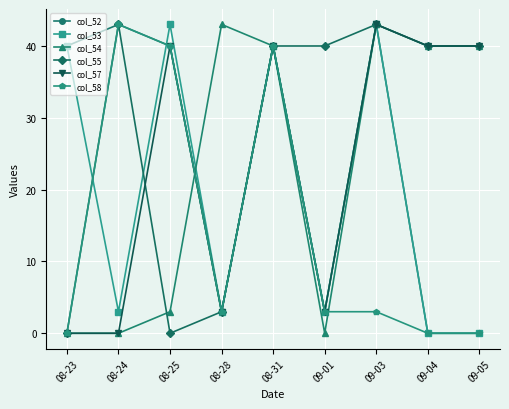

What is the total value across all series at 08-23?

80